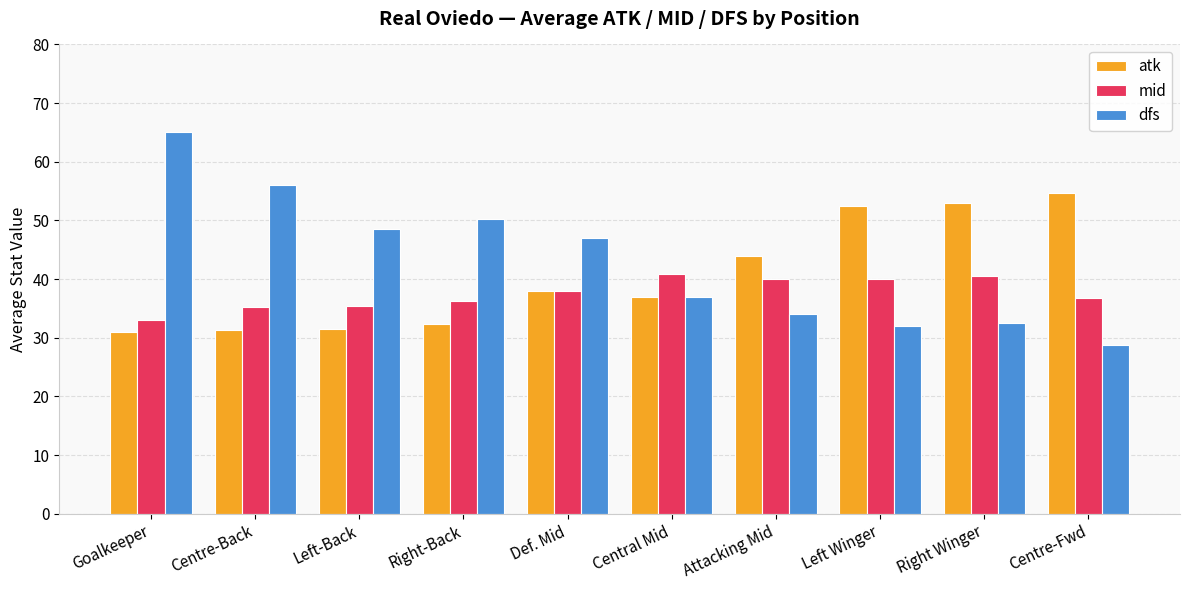

What is the sum of all mid values?

376.2